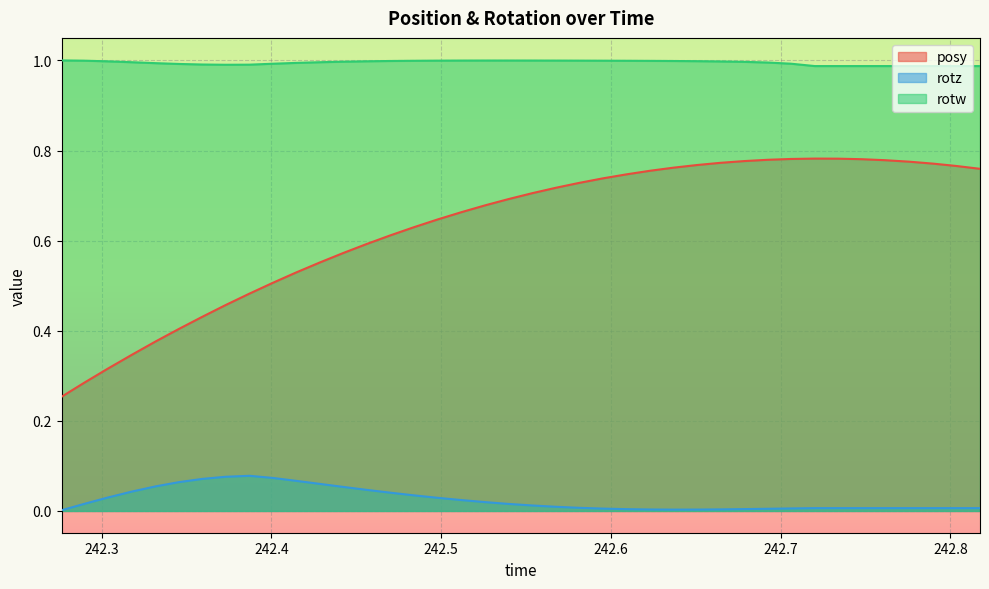

Rank the series by their average value, from lowest to highest.

rotz, posy, rotw